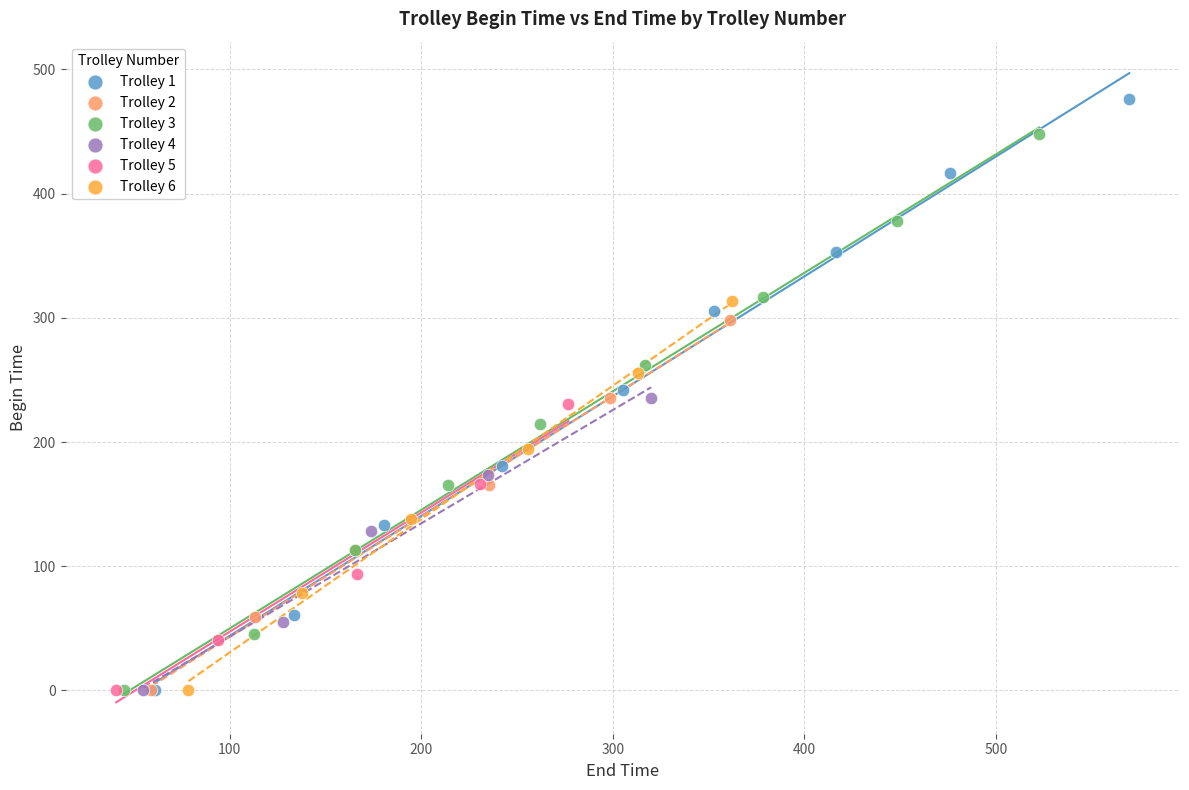

Which series has the largest Y range (max minus min)?

Trolley 1